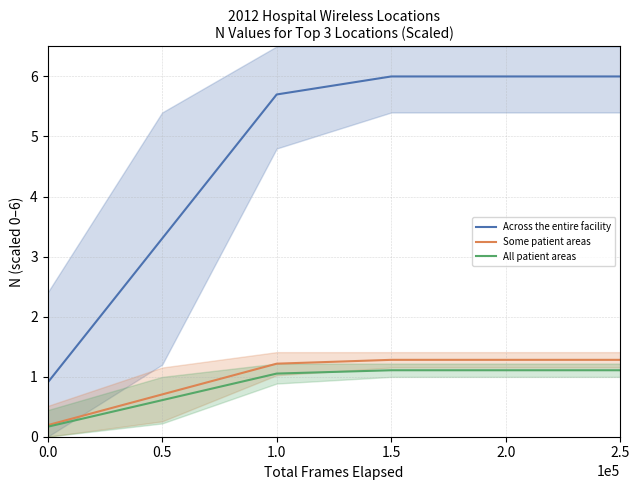

The value of Some patient areas at 1.0 is 1.8. True or false?

False